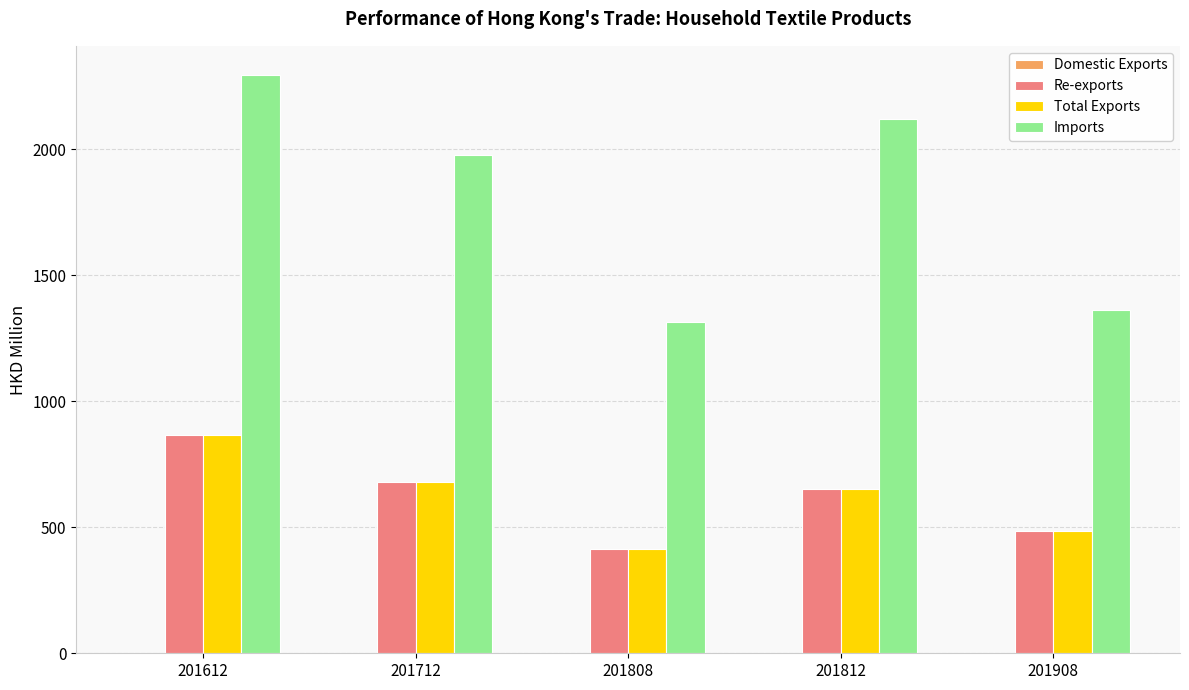

How many groups of bars are there?

5